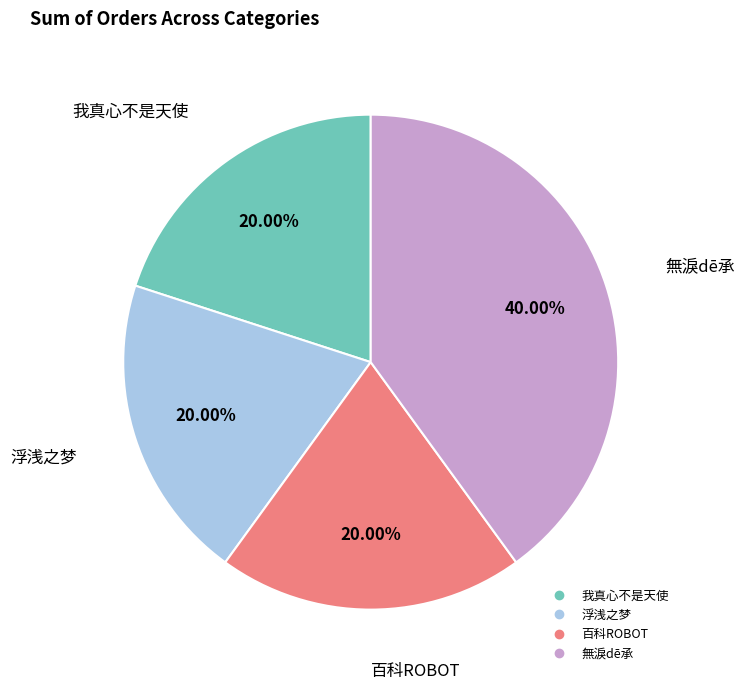

What percentage is the 無淚dē承 slice, to the nearest percent?

40%